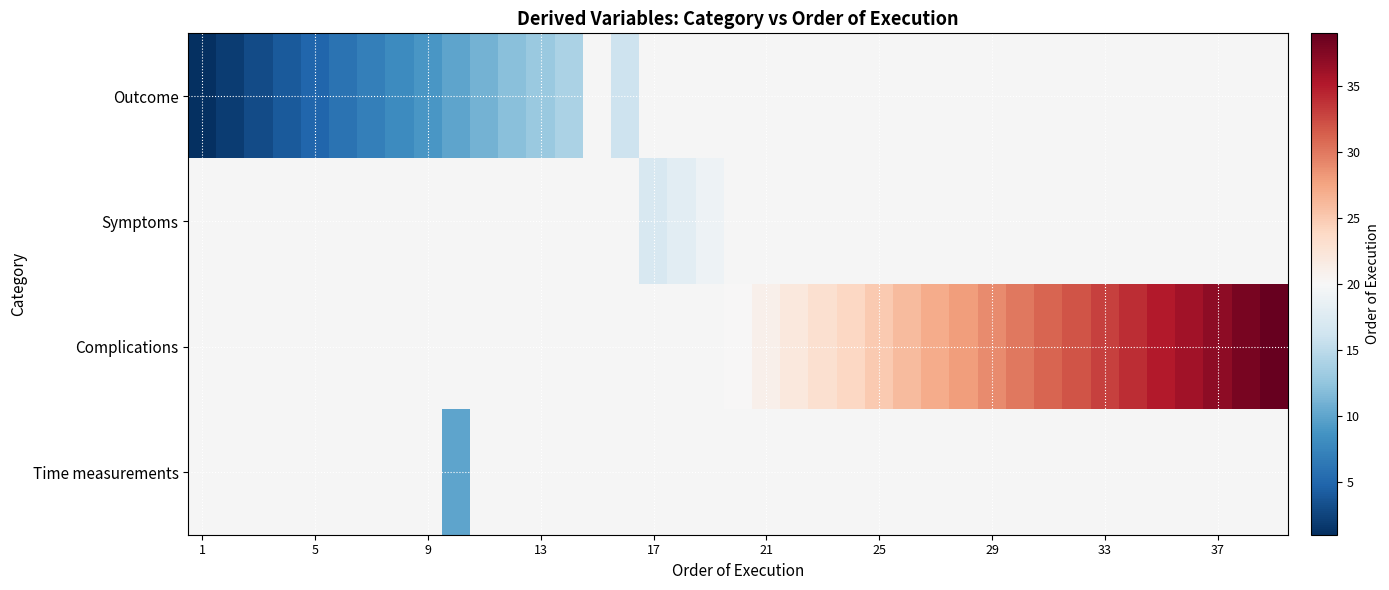

At how many categories does at least one series exceed 22?

17